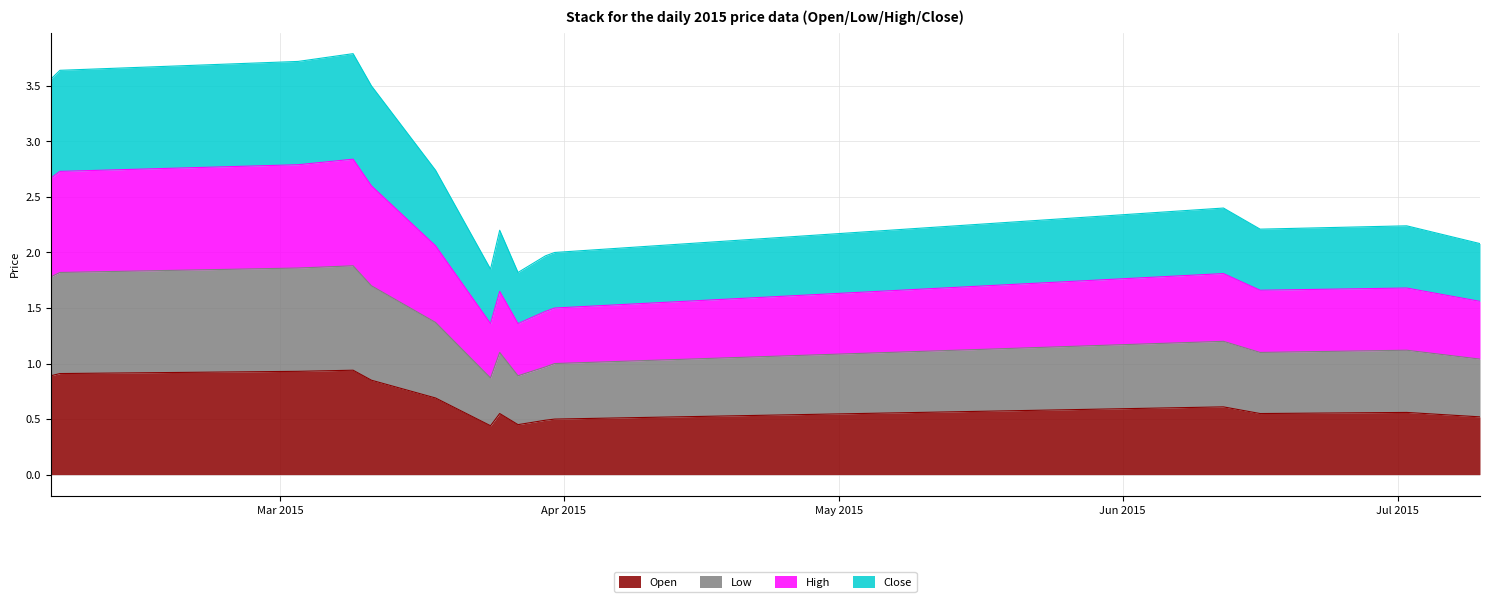

What is the maximum value for Open?

0.9